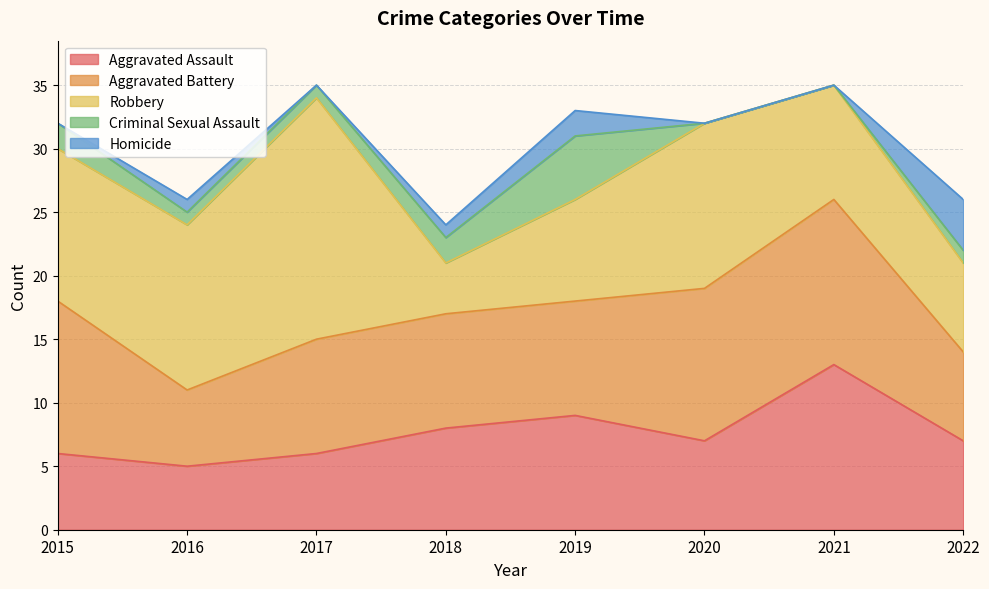

True or false: Criminal Sexual Assault has a value of 1 at 2016.

True